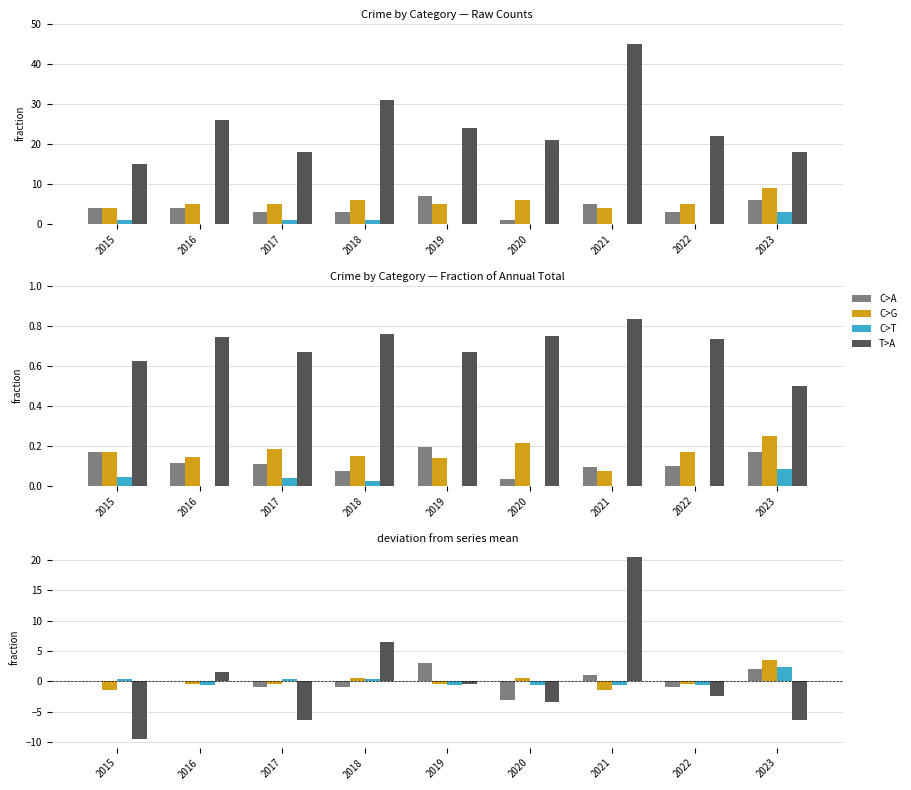

How many series are shown in this chart?

4